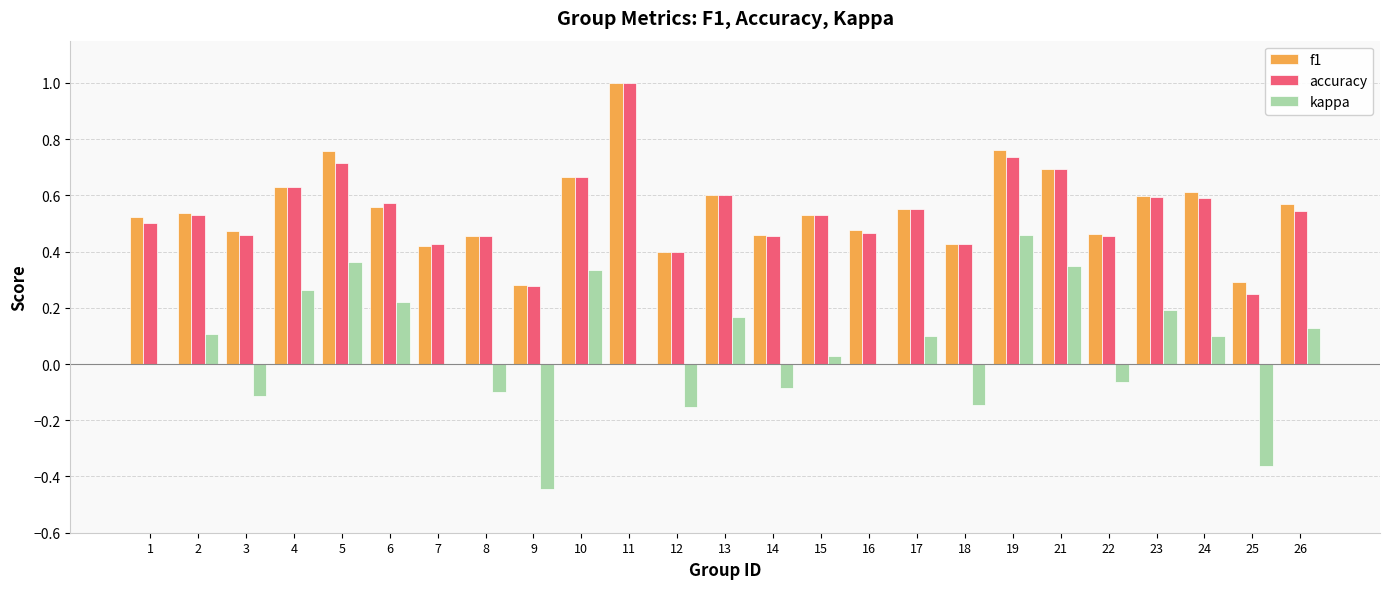

What is the sum of all accuracy values?

13.5